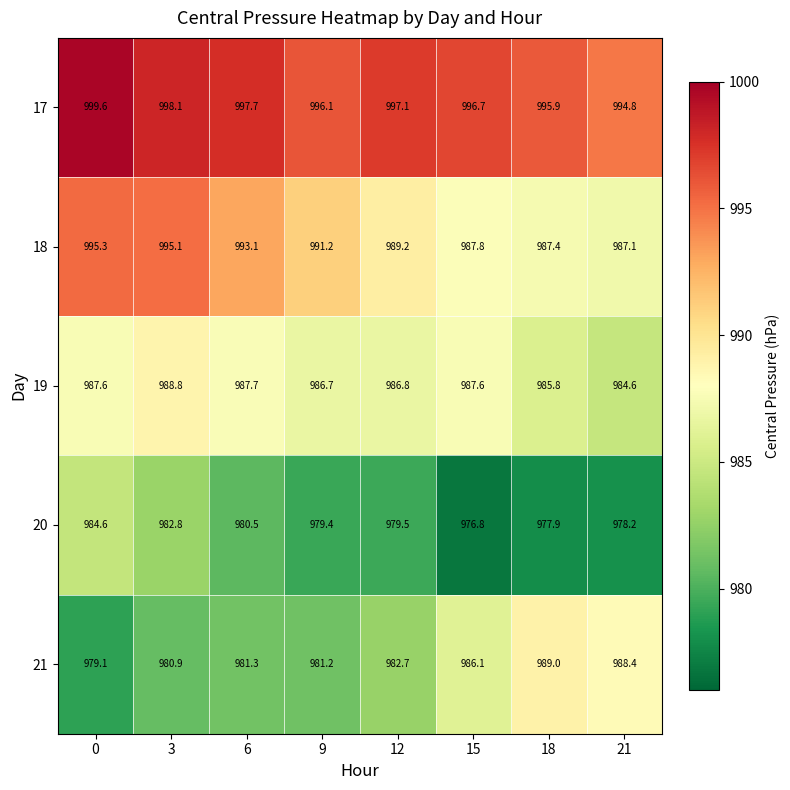

True or false: 21 has a value of 980.9 at 3.

True